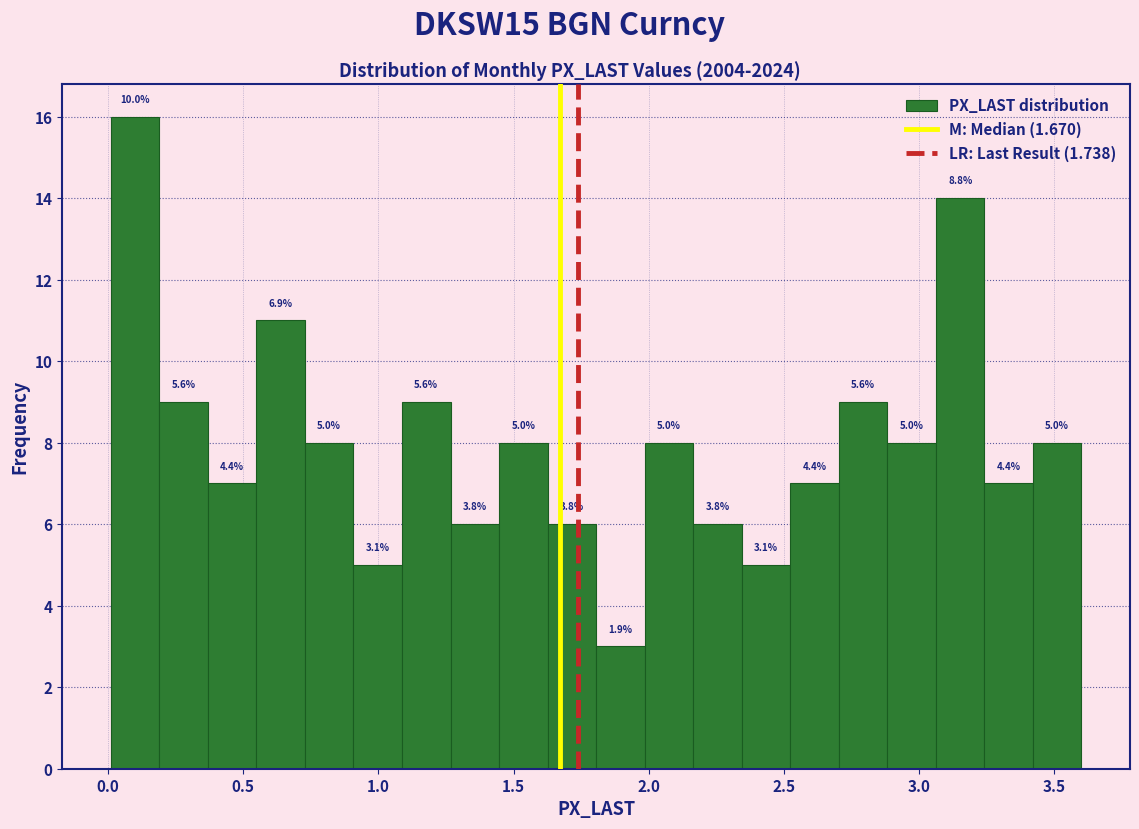

Around what value on the x-axis is the tallest bar? Give the approximate position of its centre, as read against the axis.

0.10